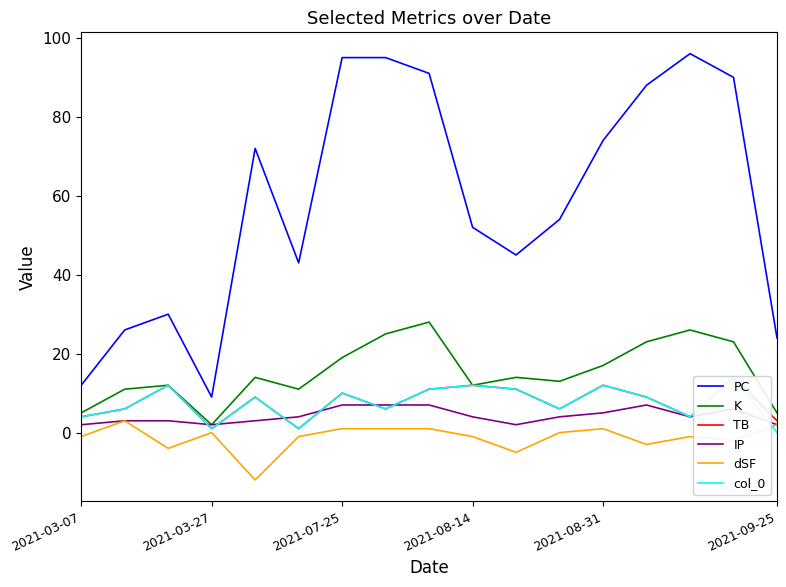

True or false: K and PC cross at least once.

False